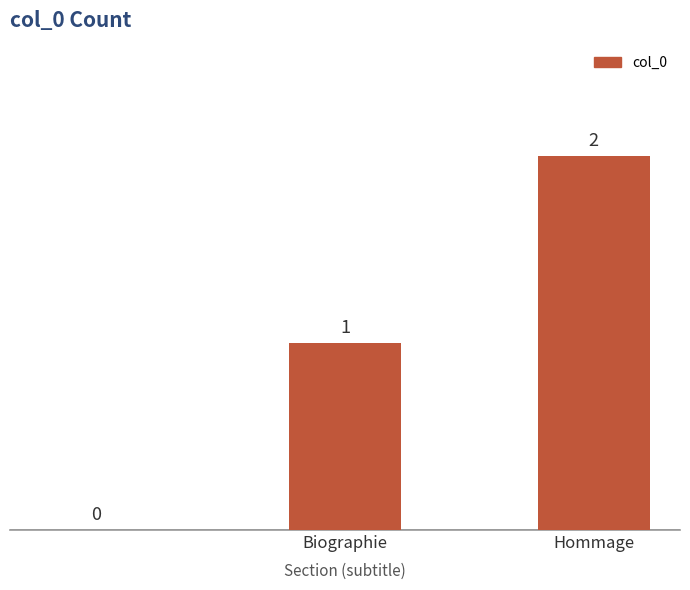

What is the sum of all values?

3